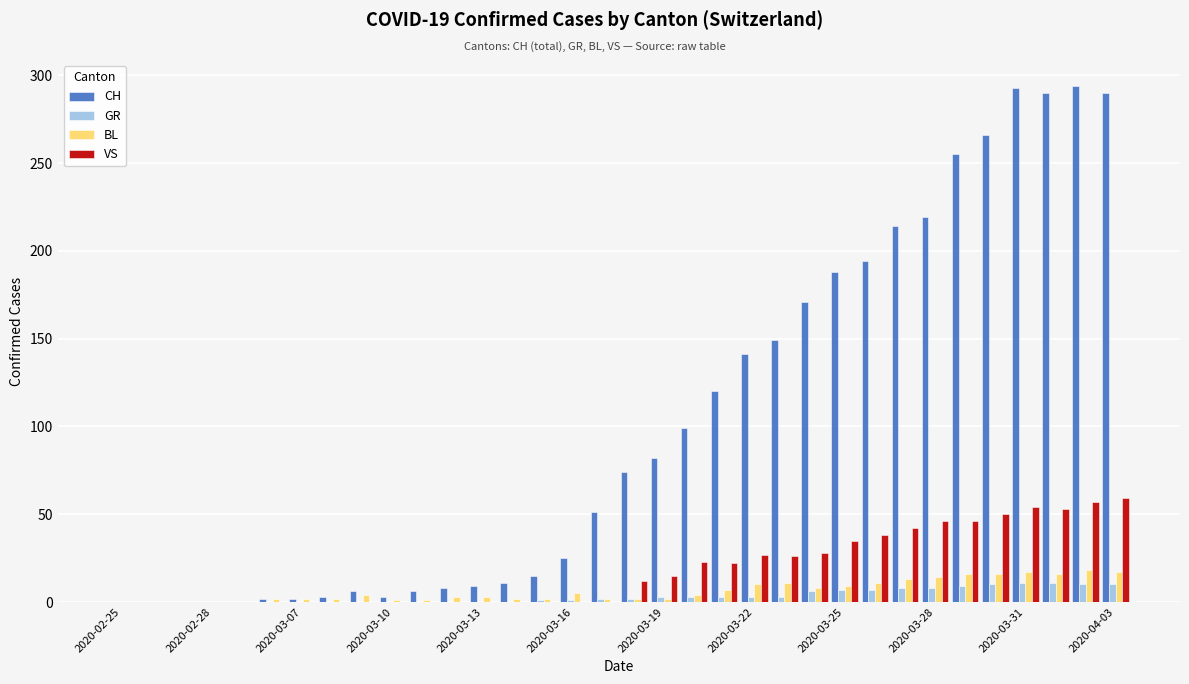

What is the sum of all GR values?

118